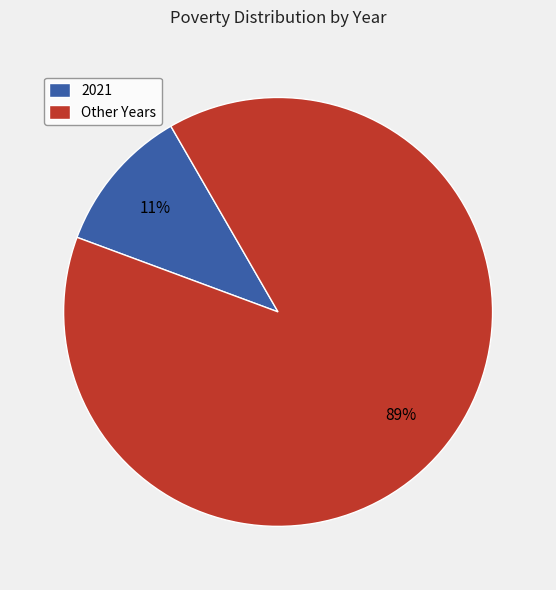

Which category has the biggest portion of the pie?

Other Years